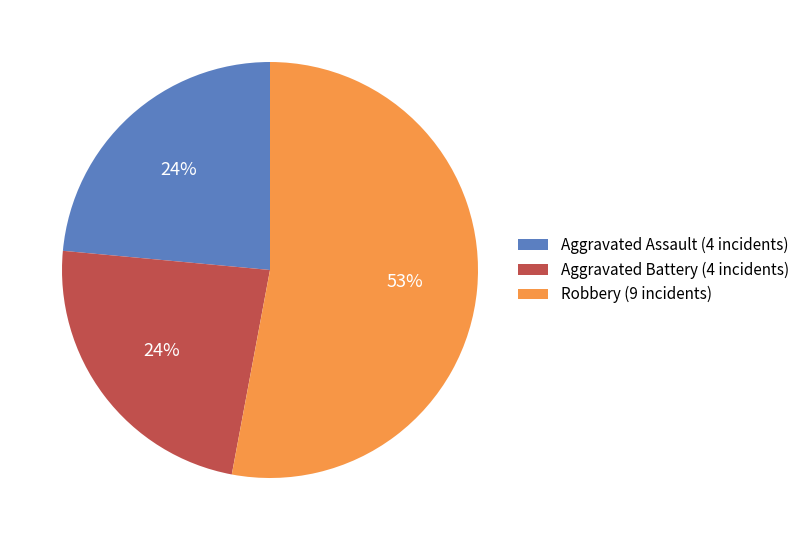

What percentage is the Aggravated Battery (4 incidents) slice, to the nearest percent?

24%